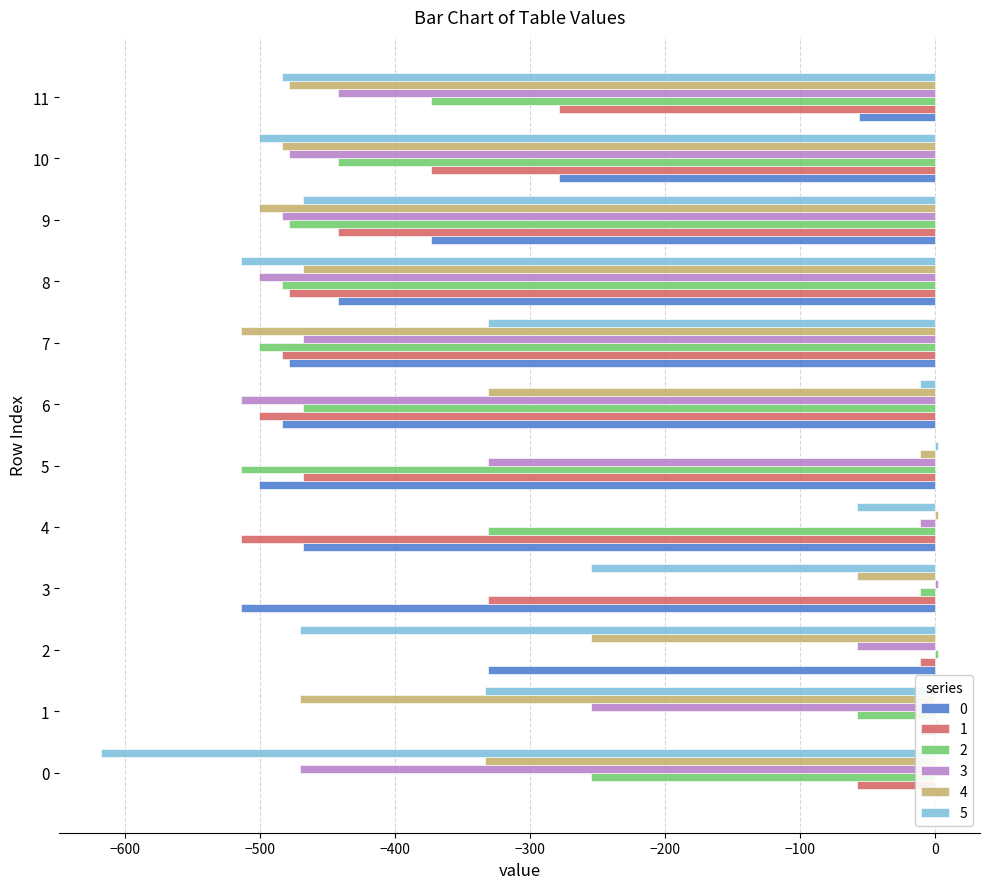

At which category is the sum across all series the highest?

2